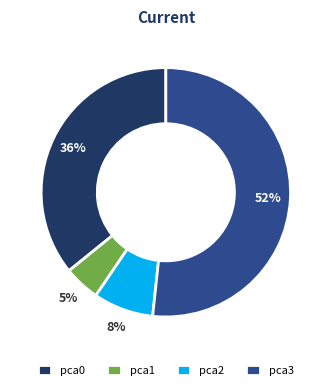

How many slices are in this pie chart?

4